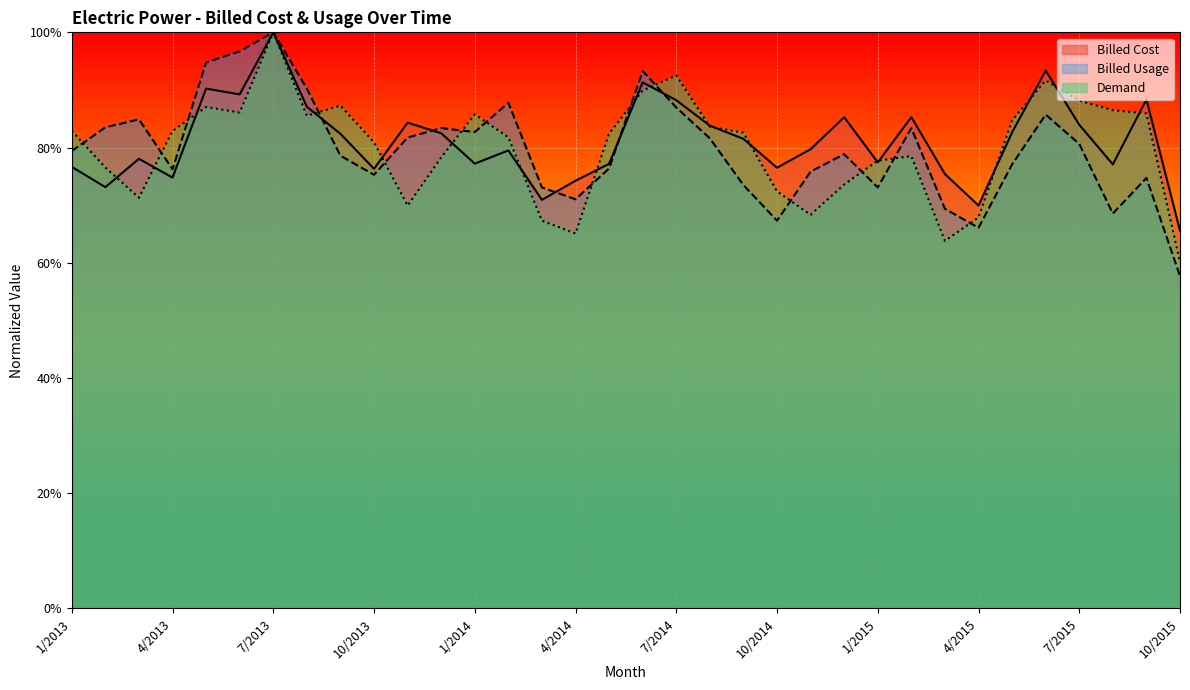

Reading right to left, extract all data points from this chart.

Billed Cost: 0.7	0.9	0.8	0.8	0.9	0.8	0.7	0.8	0.9	0.8	0.9	0.8	0.8	0.8	0.8	0.9	0.9	0.8	0.7	0.7	0.8	0.8	0.8	0.8	0.8	0.8	0.9	1.0	0.9	0.9	0.7	0.8	0.7	0.8
Billed Usage: 0.6	0.7	0.7	0.8	0.9	0.8	0.7	0.7	0.8	0.7	0.8	0.8	0.7	0.7	0.8	0.9	0.9	0.8	0.7	0.7	0.9	0.8	0.8	0.8	0.8	0.8	0.9	1.0	1.0	0.9	0.8	0.8	0.8	0.8
Demand: 0.6	0.9	0.9	0.9	0.9	0.8	0.7	0.6	0.8	0.8	0.7	0.7	0.7	0.8	0.8	0.9	0.9	0.8	0.7	0.7	0.8	0.9	0.8	0.7	0.8	0.9	0.9	1.0	0.9	0.9	0.8	0.7	0.8	0.8